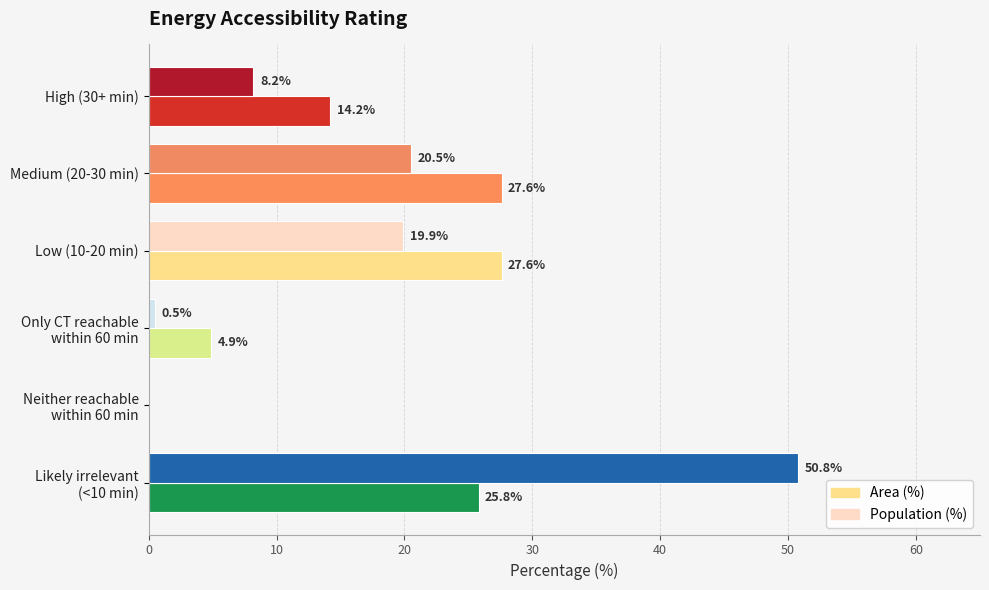

At which label is Population (%) closest to 25?

Medium (20-30 min)